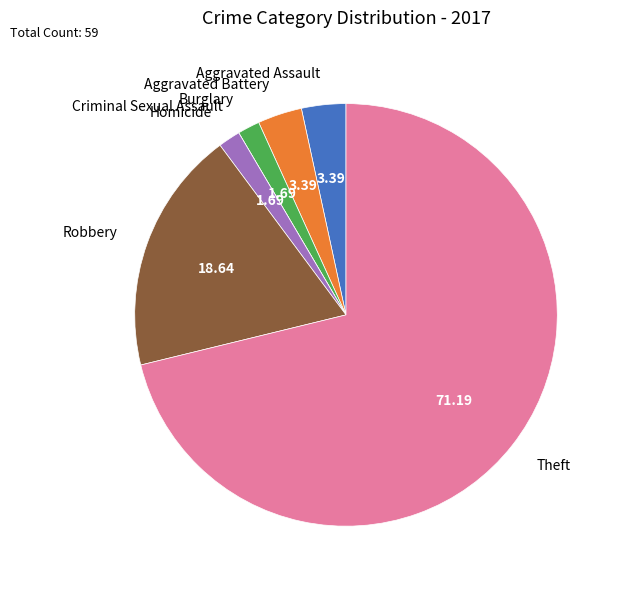

Which slice represents more than half of the pie?

Theft